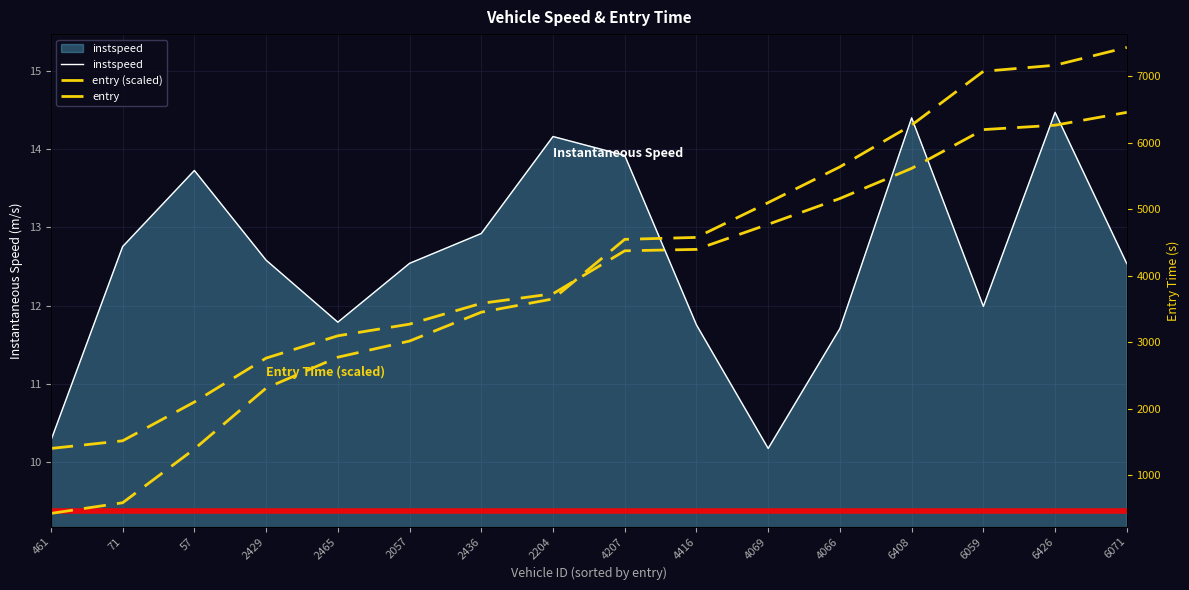

Reading left to right, transcribe all the data shown in this chart.

instspeed: 461=10.3	71=12.8	57=13.7	2429=12.6	2465=11.8	2057=12.5	2436=12.9	2204=14.2	4207=13.9	4416=11.8	4069=10.2	4066=11.7	6408=14.4	6059=12.0	6426=14.5	6071=12.5
entry (scaled): 461=10.2	71=10.3	57=10.8	2429=11.3	2465=11.6	2057=11.8	2436=12.0	2204=12.2	4207=12.7	4416=12.7	4069=13.0	4066=13.4	6408=13.8	6059=14.2	6426=14.3	6071=14.5
entry: 461=427.6	71=587.4	57=1394.9	2429=2309.6	2465=2774.2	2057=3017.2	2436=3450.4	2204=3650.0	4207=4544.8	4416=4574.0	4069=5096.7	4066=5634.3	6408=6261.7	6059=7069.3	6426=7160.9	6071=7428.5